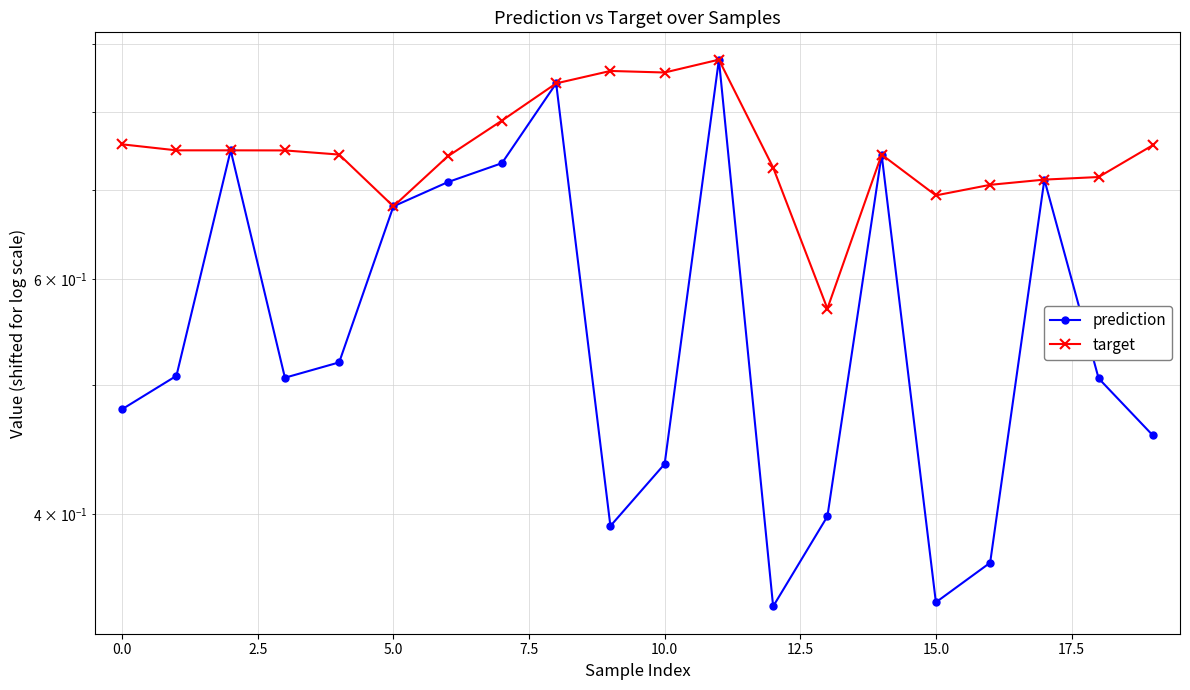

True or false: target and prediction intersect in this chart.

False